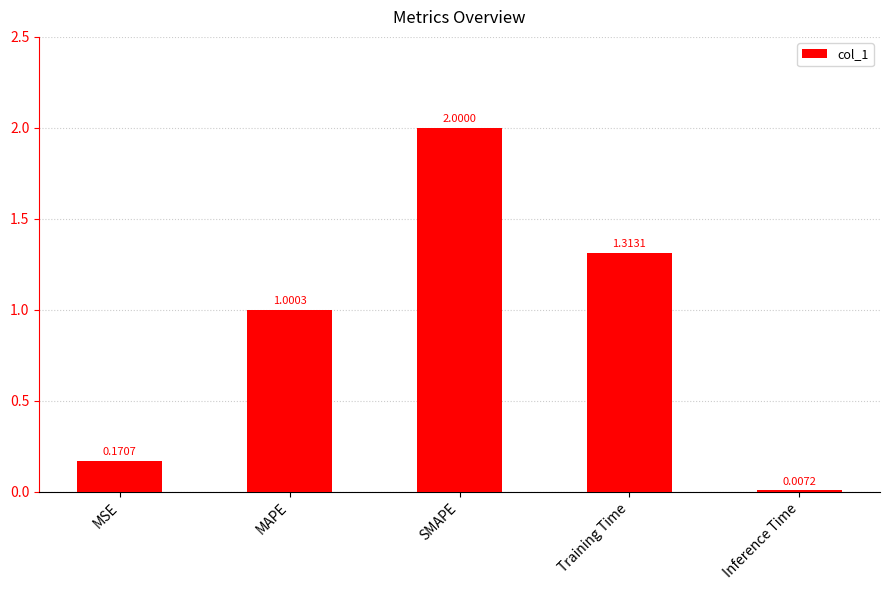

How many values exceed 1?

3